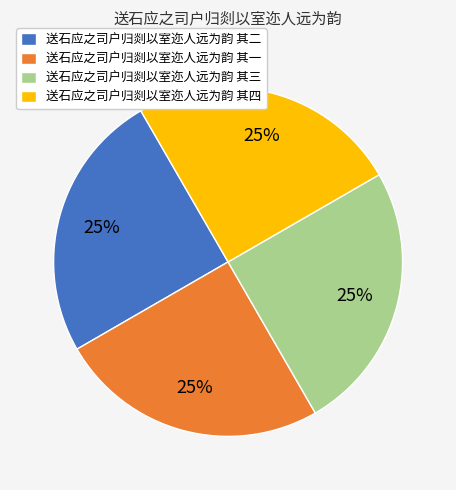

Is 送石应之司户归剡以室迩人远为韵 其一 the majority of the pie?

No